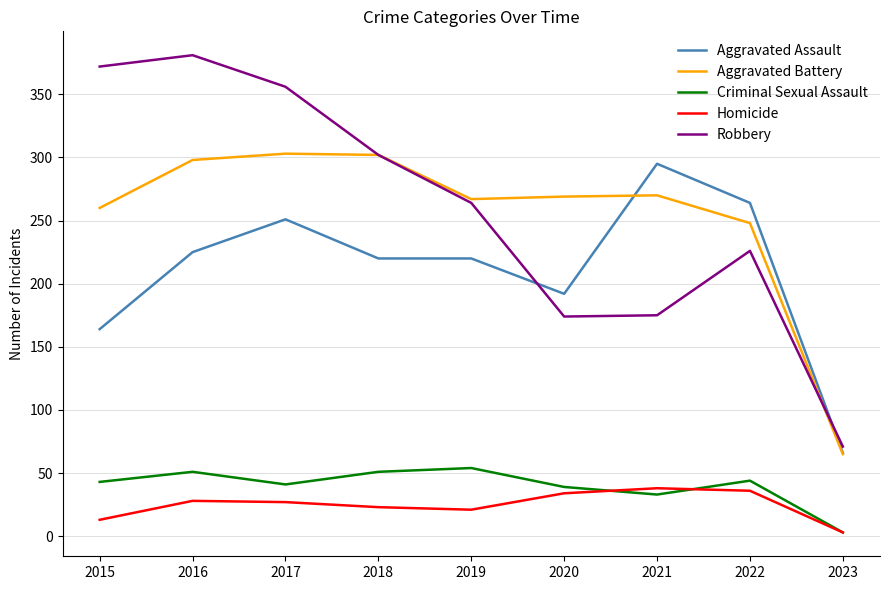

Between which two adjacent categories do Homicide and Criminal Sexual Assault first intersect?

2020 and 2021